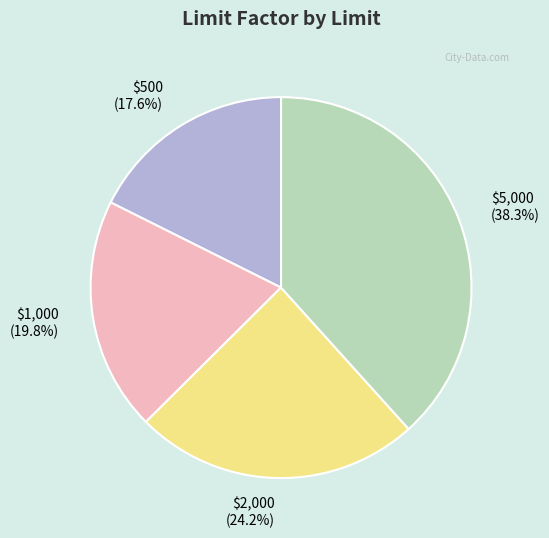

What percentage is the $500 slice, to the nearest percent?

18%